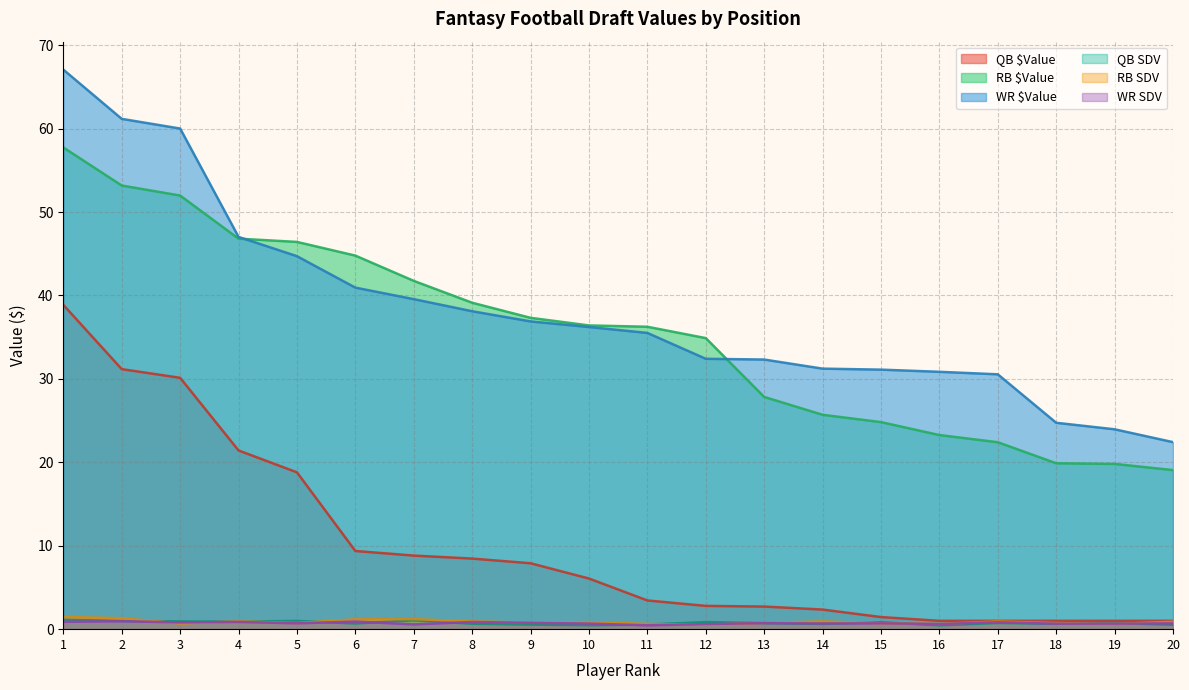

How many lines are shown in the chart?

6